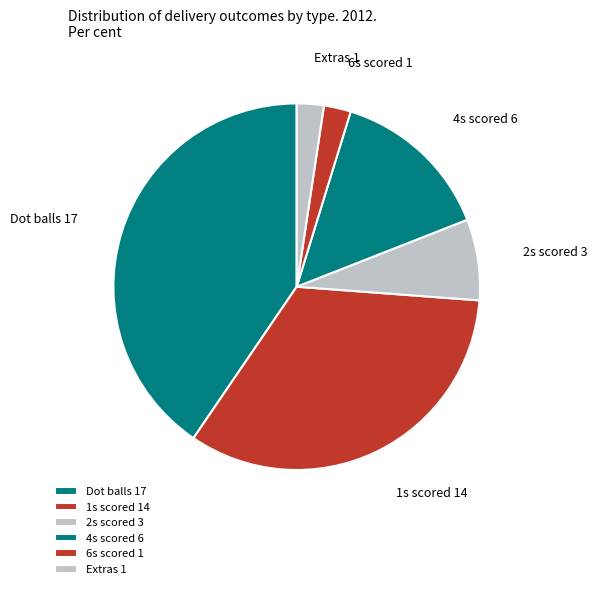

Approximately how many times larger is the value at 1s scored 14 compared to 4s scored 6?

2.3